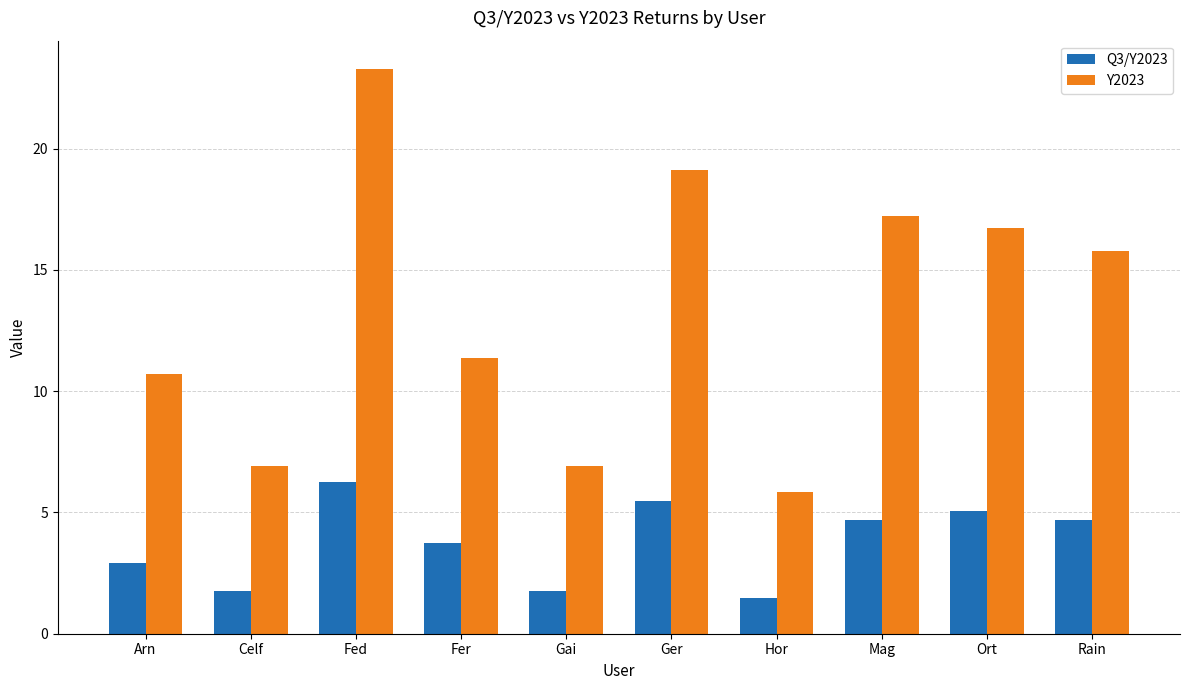

The Y2023 series shows 21.7 at Rain. True or false?

False